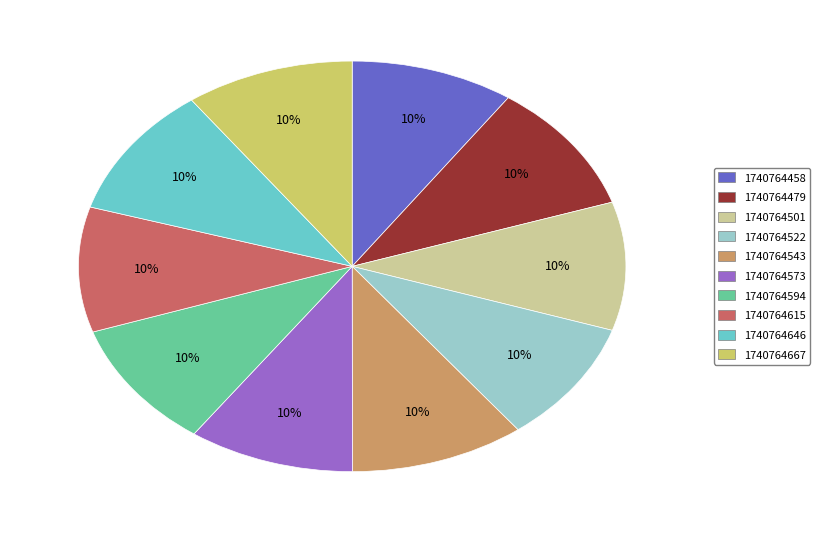

The 1740764458 slice represents 10% of the pie. True or false?

True